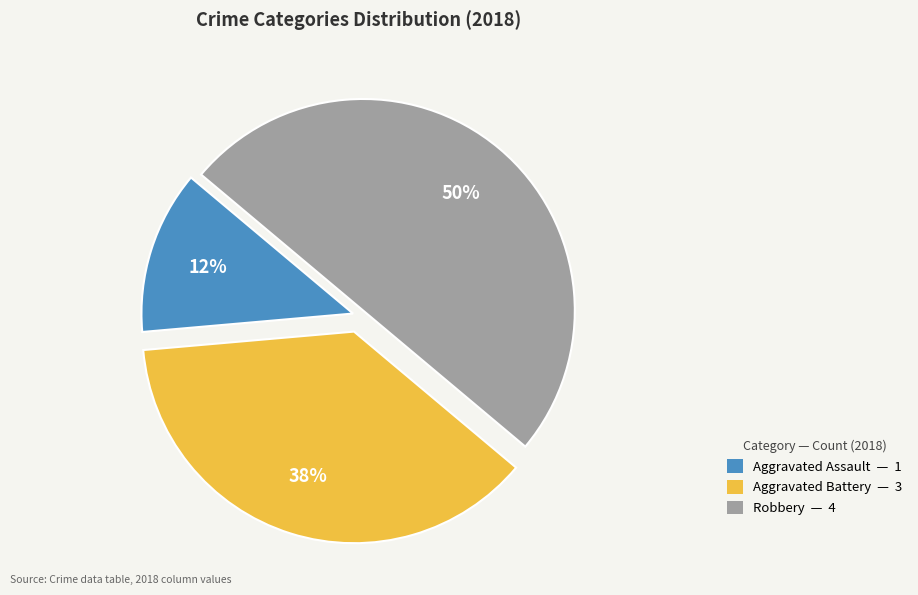

To the nearest percent, what is the combined percentage of Aggravated Assault and Aggravated Battery?

50%